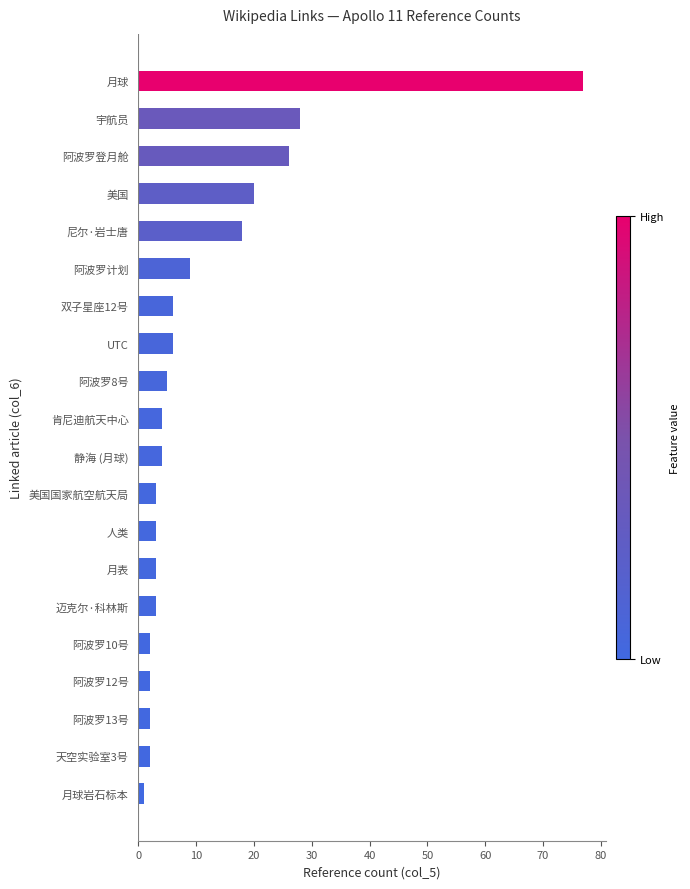

Reading top to bottom, what are all the values shown in this chart?

月球=77	宇航员=28	阿波罗登月舱=26	美国=20	尼尔·岩士唐=18	阿波罗计划=9	双子星座12号=6	UTC=6	阿波罗8号=5	肯尼迪航天中心=4	静海 (月球)=4	美国国家航空航天局=3	人类=3	月表=3	迈克尔·科林斯=3	阿波罗10号=2	阿波罗12号=2	阿波罗13号=2	天空实验室3号=2	月球岩石标本=1